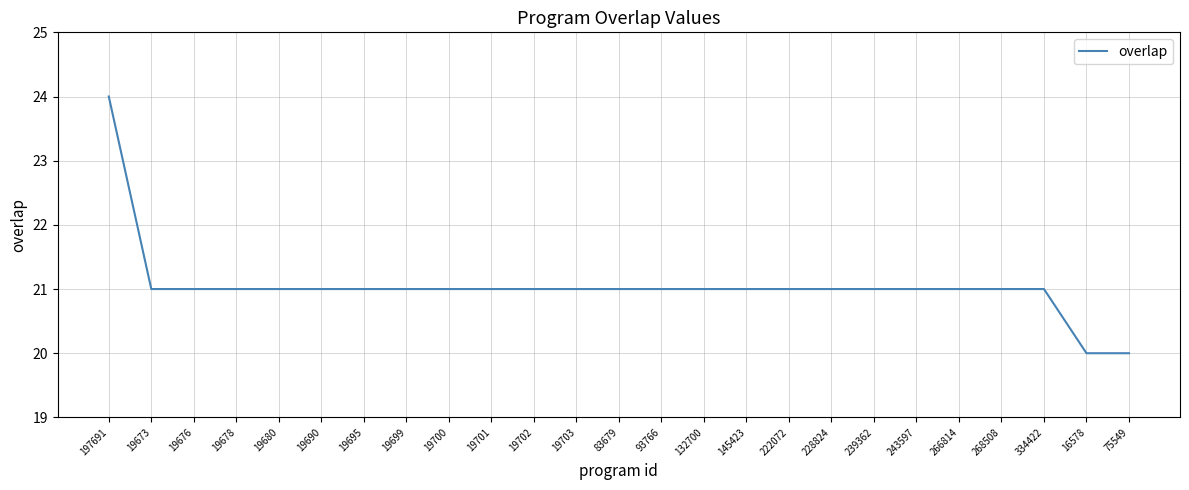

What is the average value?

21